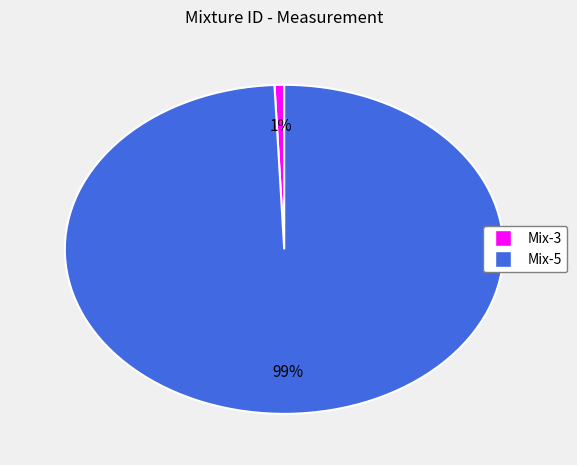

To the nearest percent, what is the combined percentage of Mix-5 and Mix-3?

100%